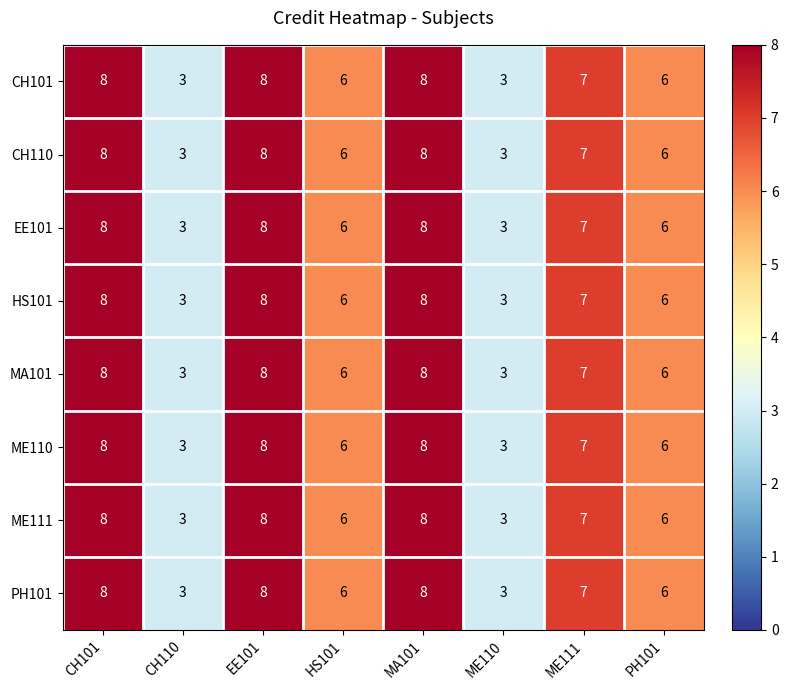

At how many categories does at least one series exceed 4?

6